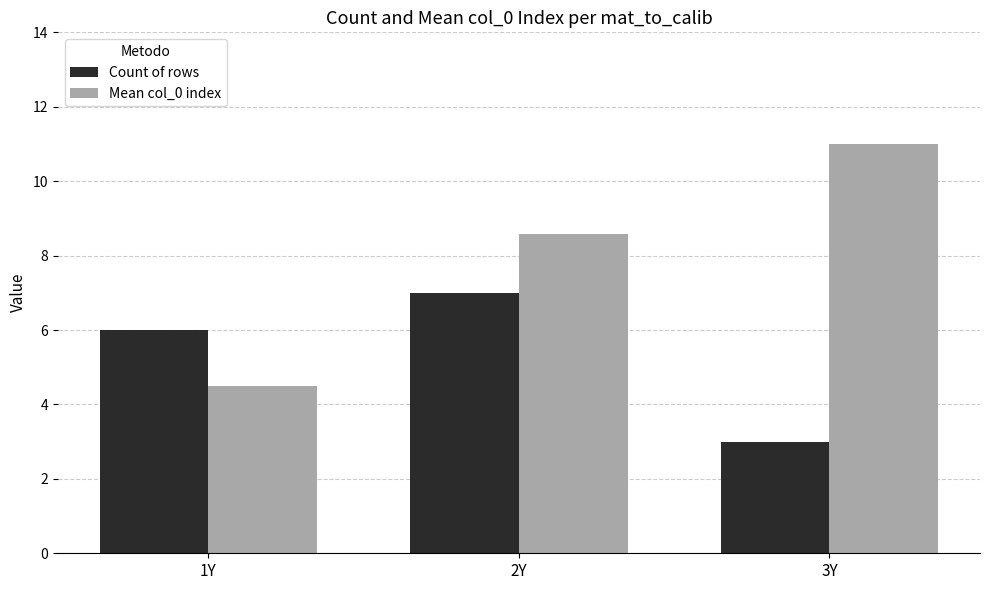

Where does the Mean col_0 index series first go above 8?

2Y